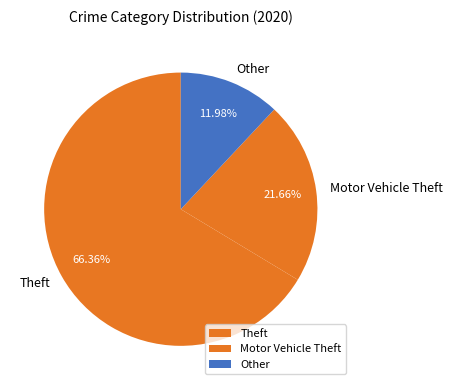

Which has a higher value, Motor Vehicle Theft or Theft?

Theft